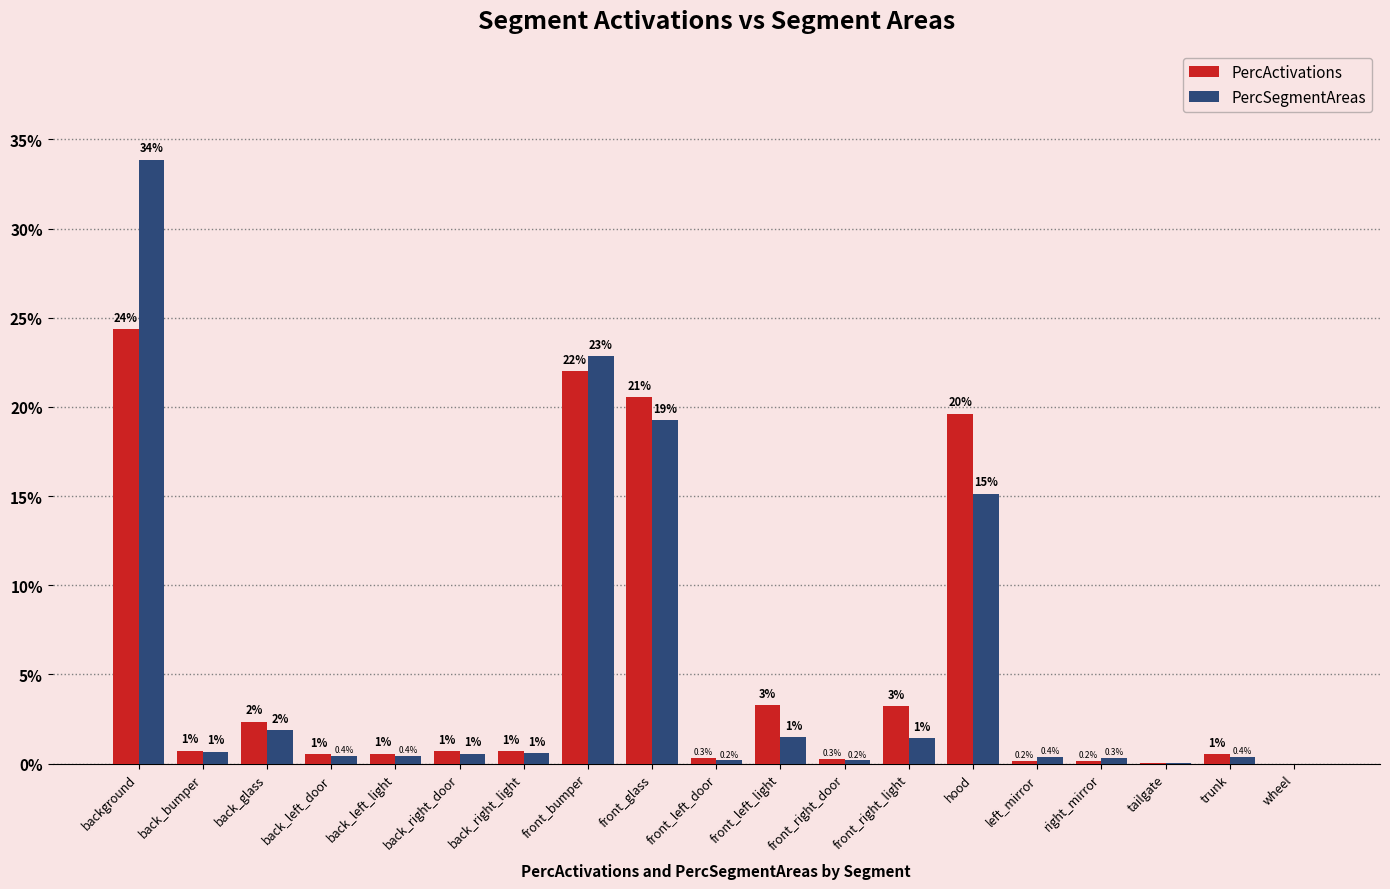

Does the chart contain stacked bars?

No